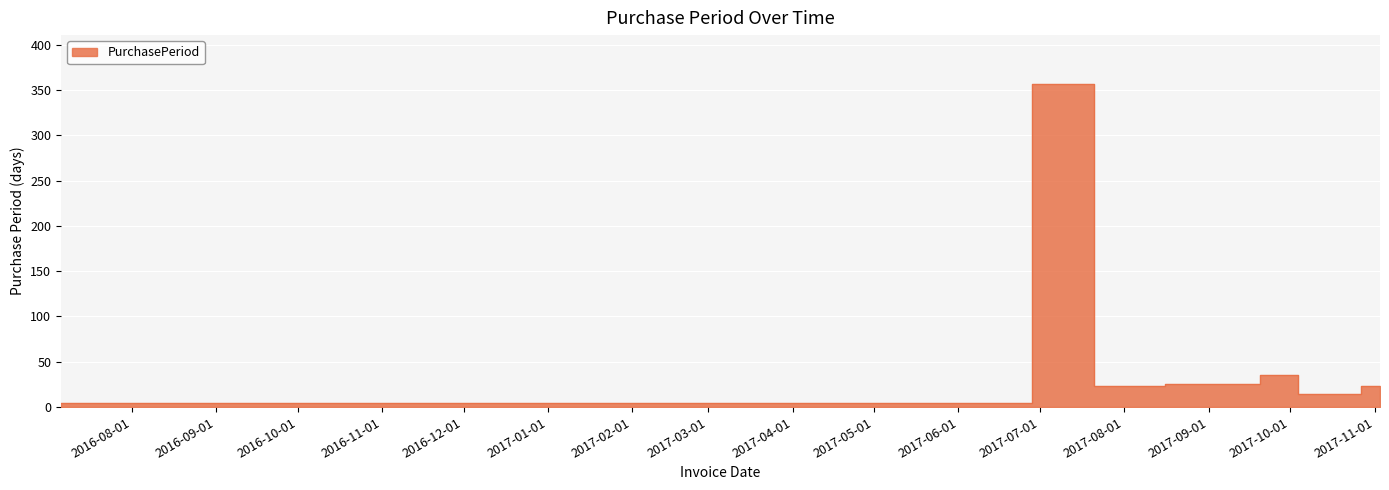

Rank the categories by value from highest to lowest.

2017-06-28, 2017-09-20, 2017-08-16, 2017-07-21, 2017-10-27, 2017-10-04, 2017-11-03, 2016-07-06